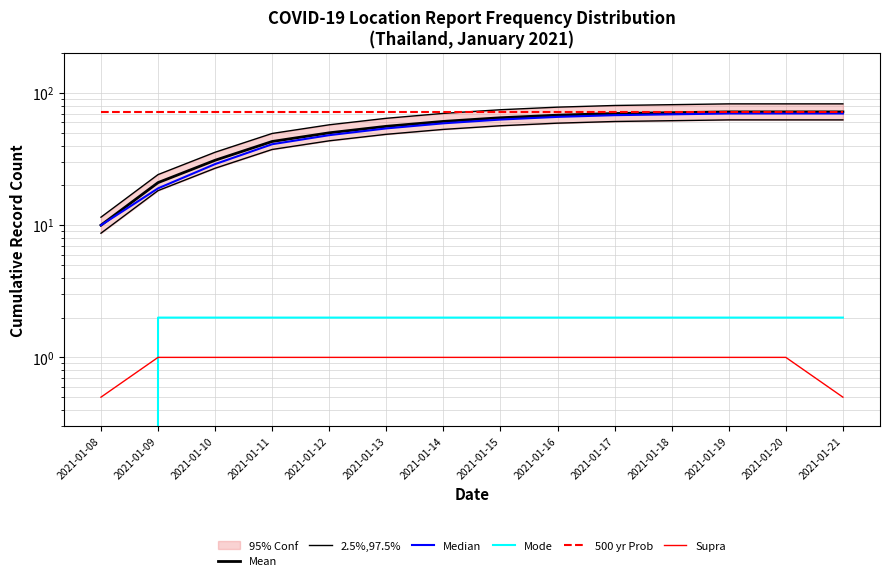

True or false: Mode and 500 yr Prob intersect in this chart.

False